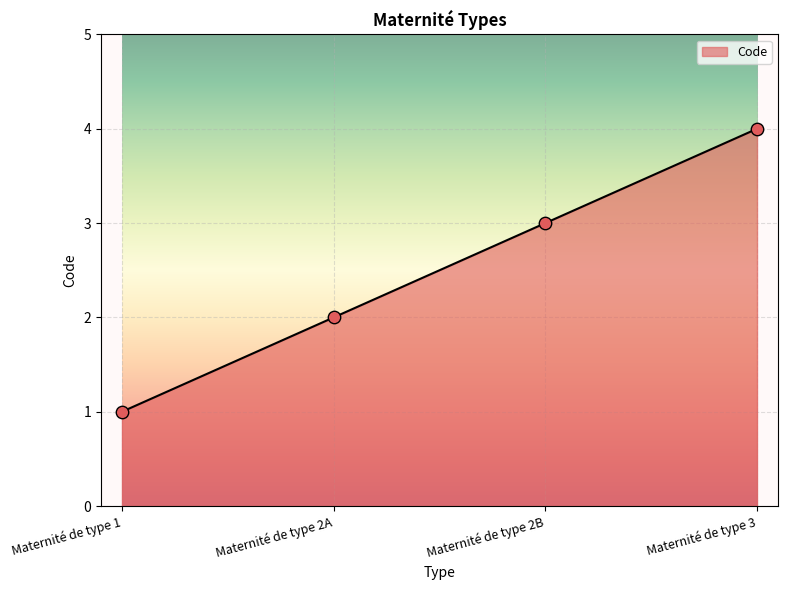

Which has a higher value, Maternité de type 2B or Maternité de type 1?

Maternité de type 2B